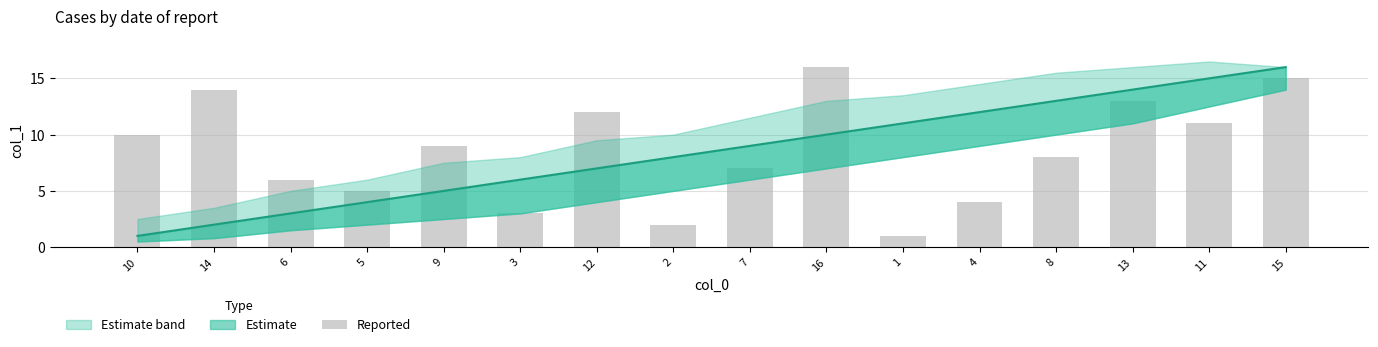

What is the difference between the maximum and minimum values?

15